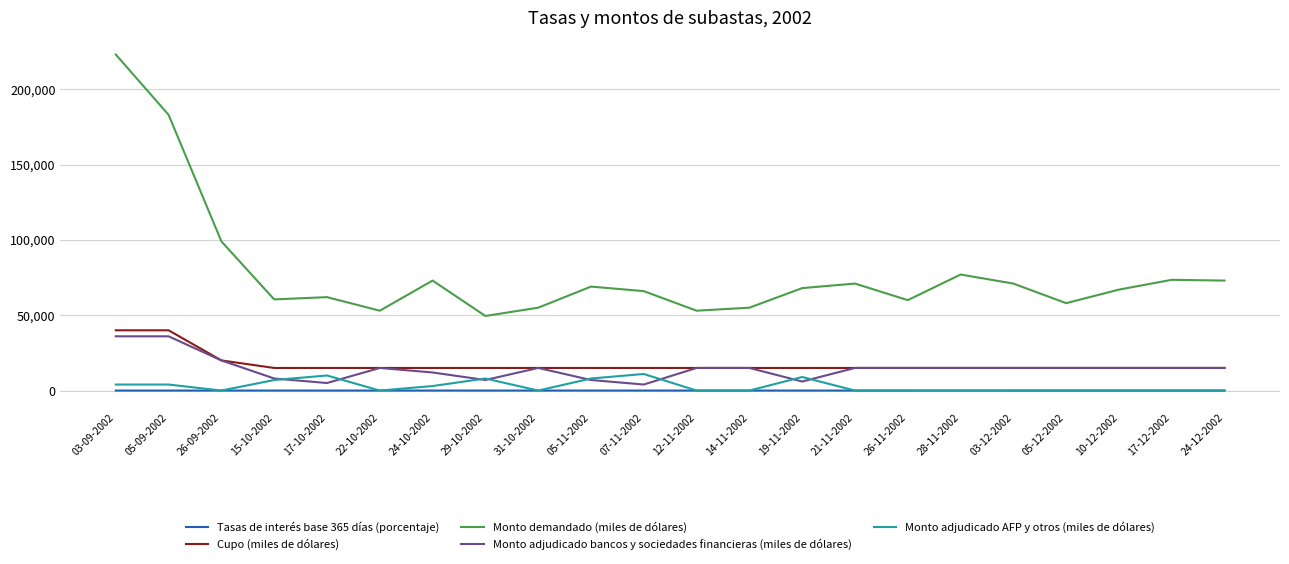

Count the number of categories in the chart.

22